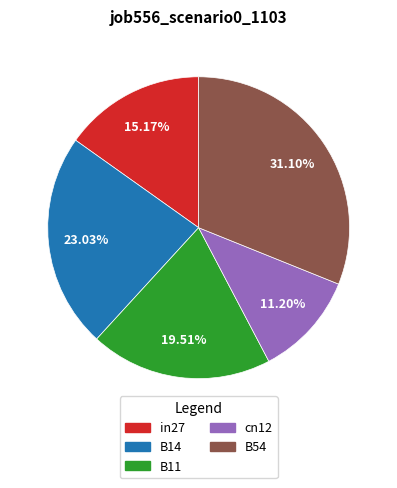

Count the number of slices in the pie.

5